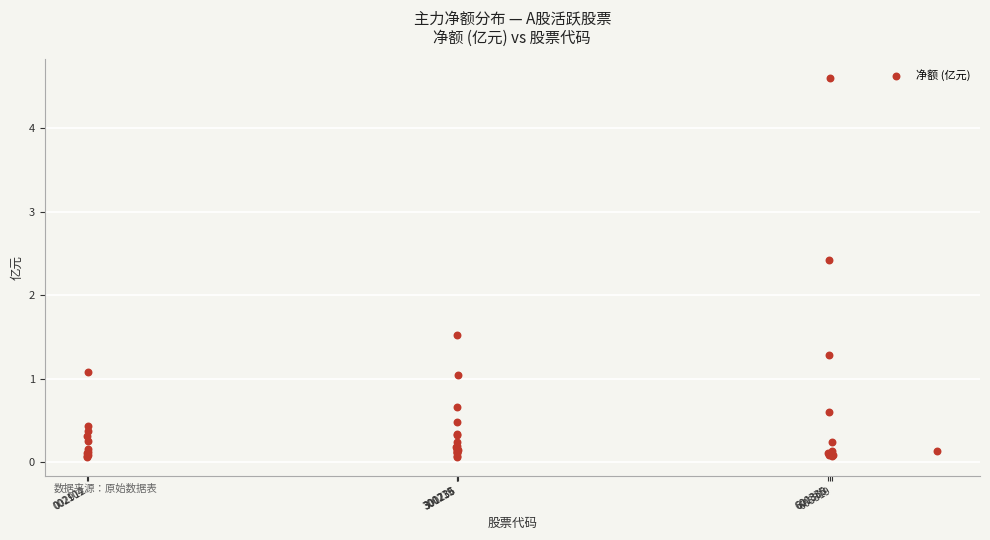

What Y value in the scatter plot is closest to 2?

2.4